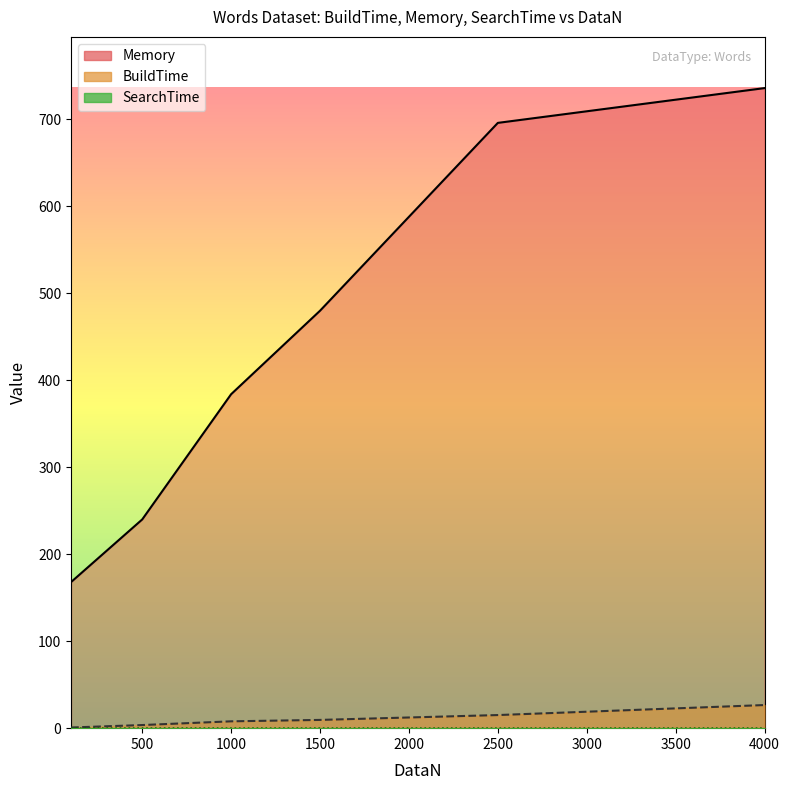

Where is Memory nearest to the value 452?

1500